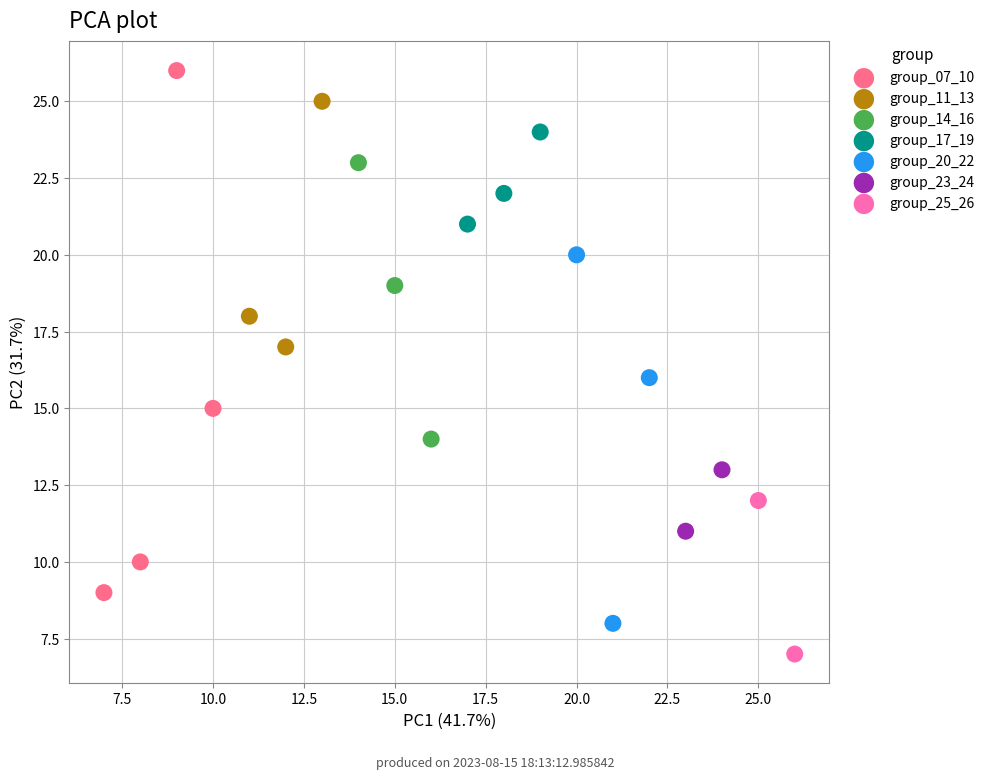

What are all the series names shown in the legend?

group_07_10, group_11_13, group_14_16, group_17_19, group_20_22, group_23_24, group_25_26